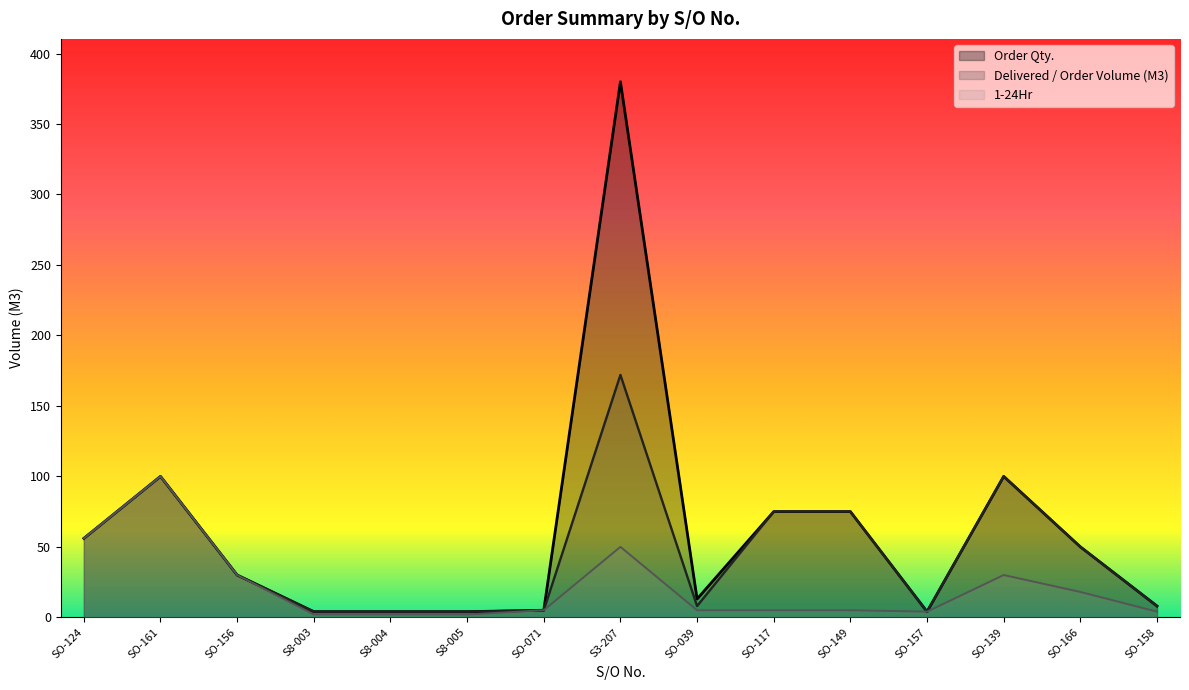

True or false: Delivered / Order Volume (M3) has a value of 56 at SO-124.

True